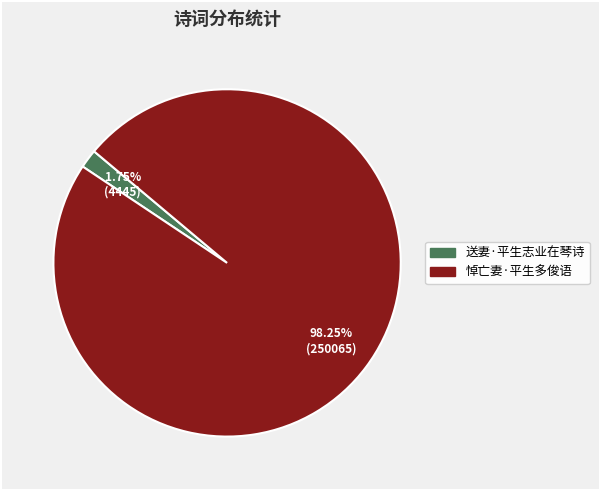

To the nearest percent, what is the average slice percentage?

50%